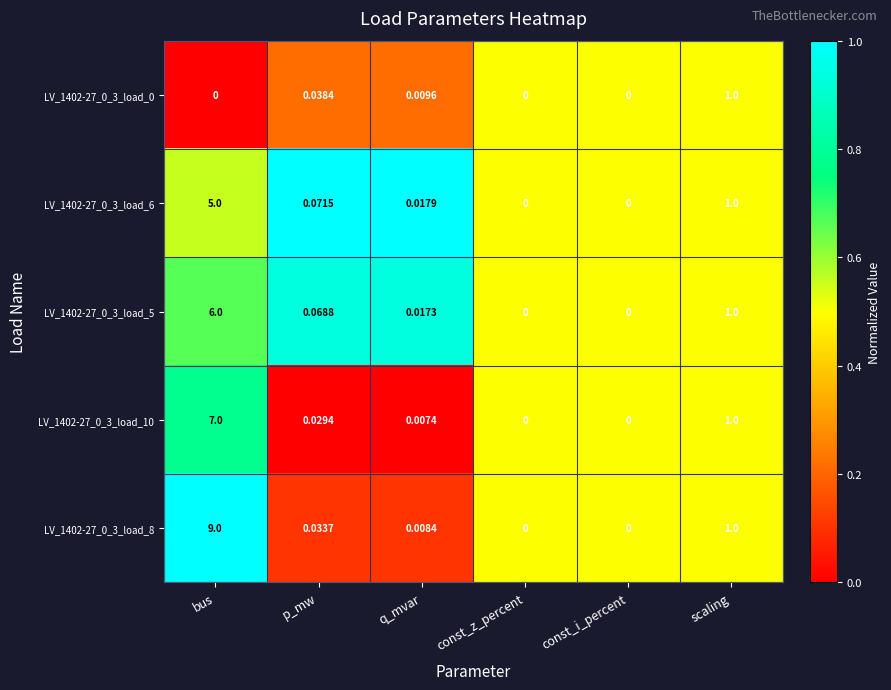

Where is LV_1402-27_0_3_load_8 nearest to the value 4?

scaling